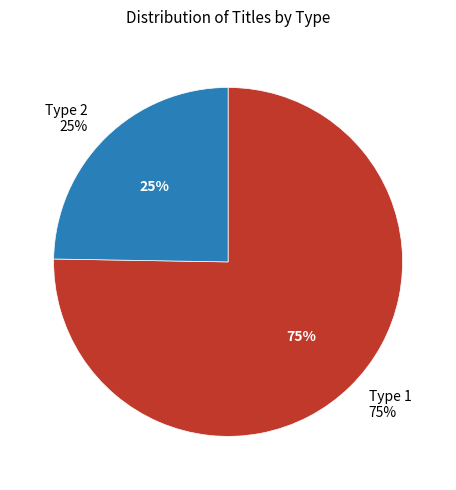

Rank the categories by value from highest to lowest.

1, 2